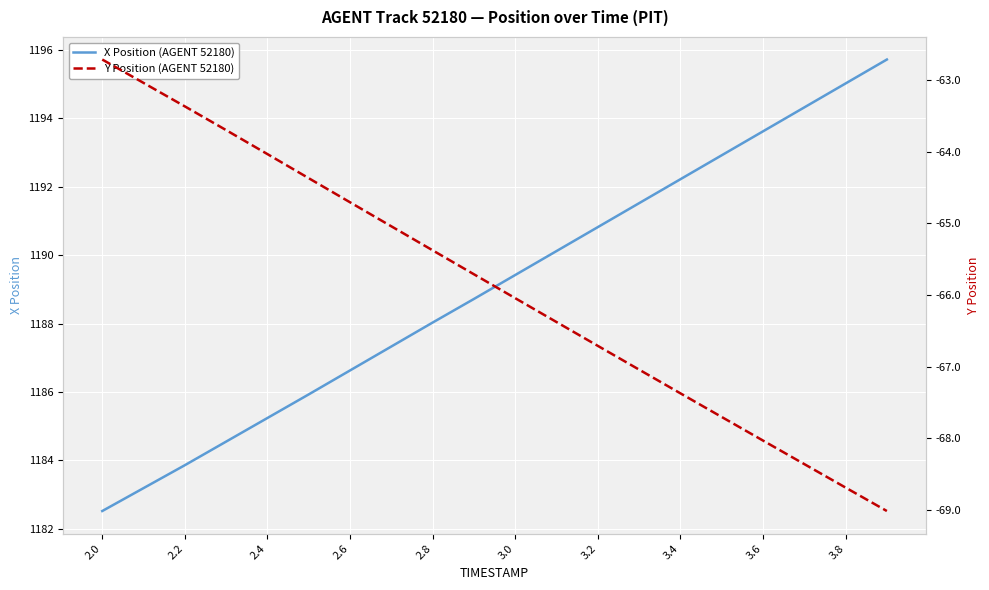

What position from the right is 2.0?

20